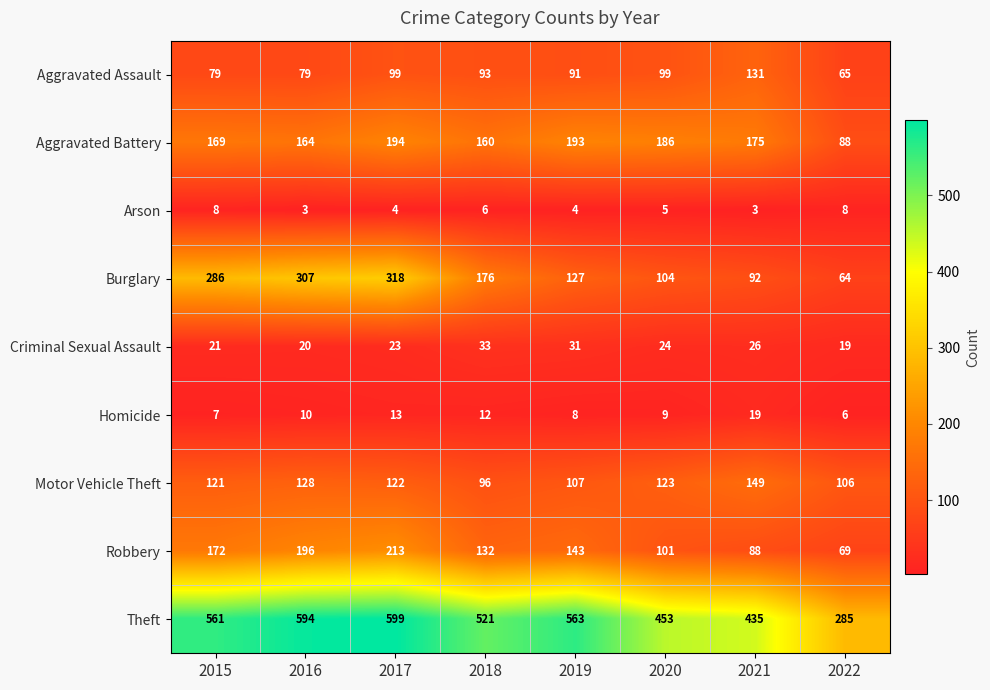

What is the total value across all series at 2019?

1267